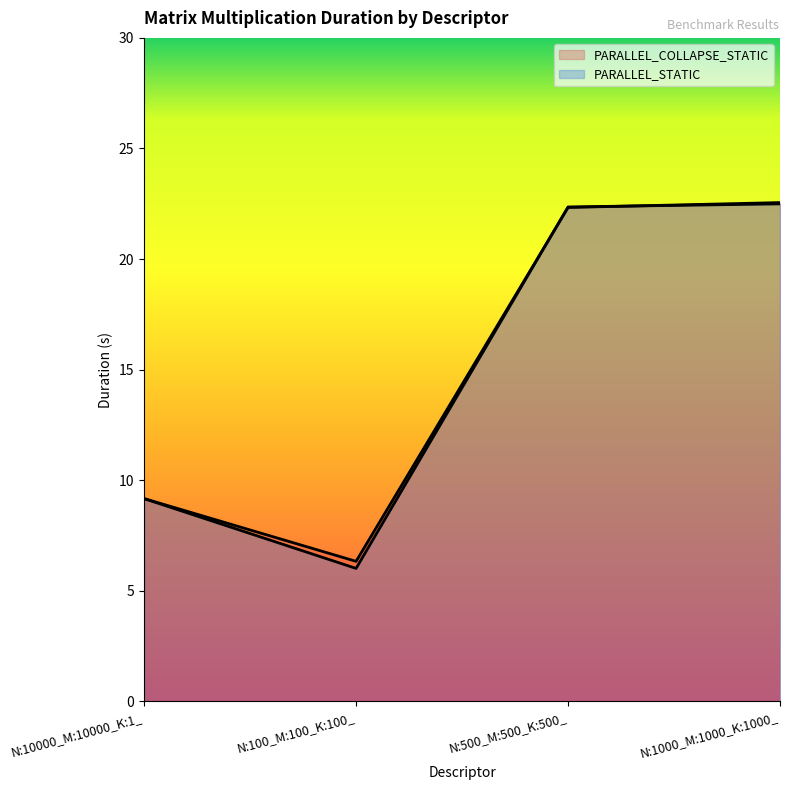

Is it true that PARALLEL_COLLAPSE_STATIC equals 9.2 at N:10000_M:10000_K:1_?

True